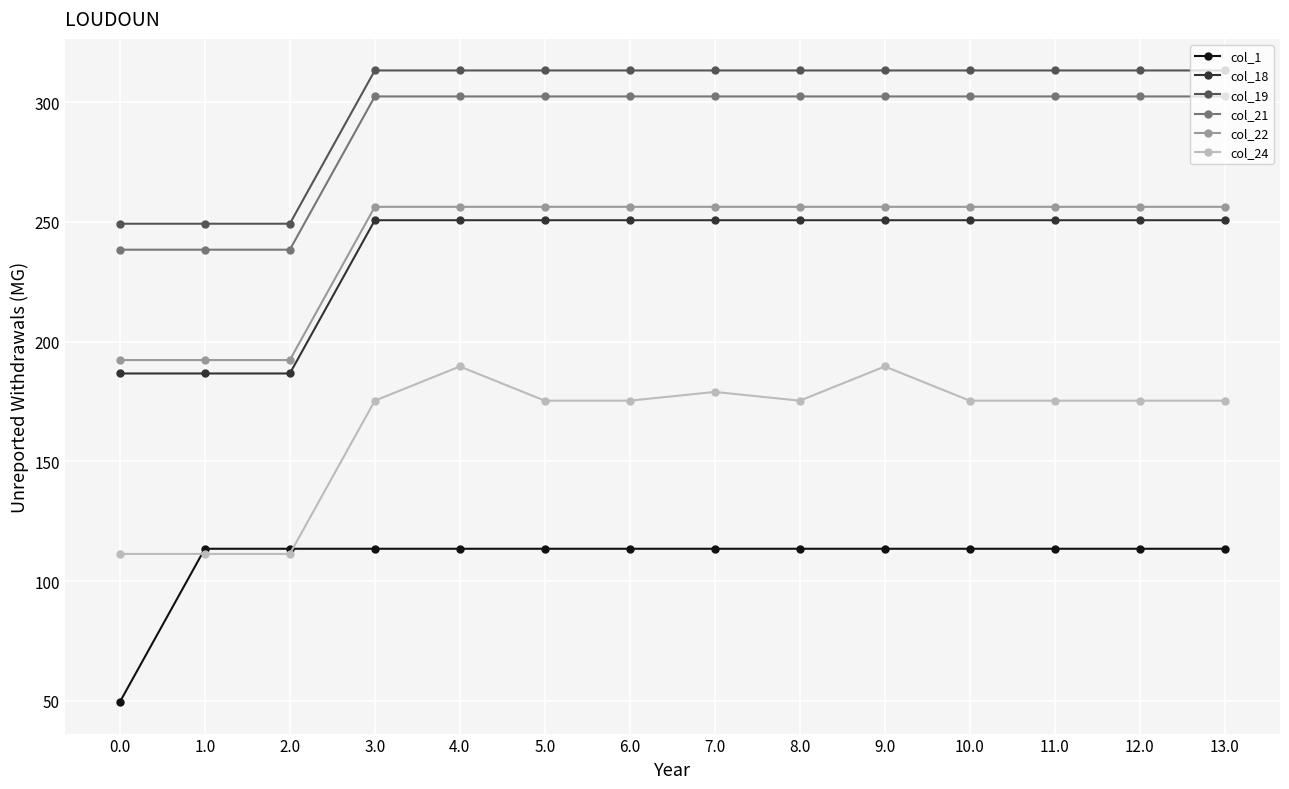

What position from the left is 13.0?

14